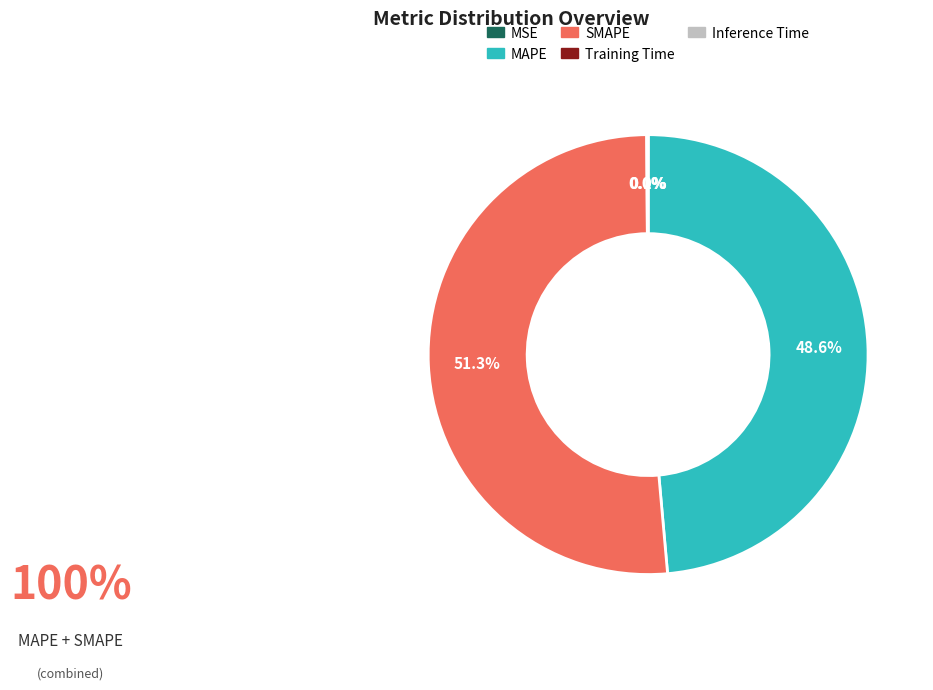

What percentage is NOT represented by SMAPE?

48.7%